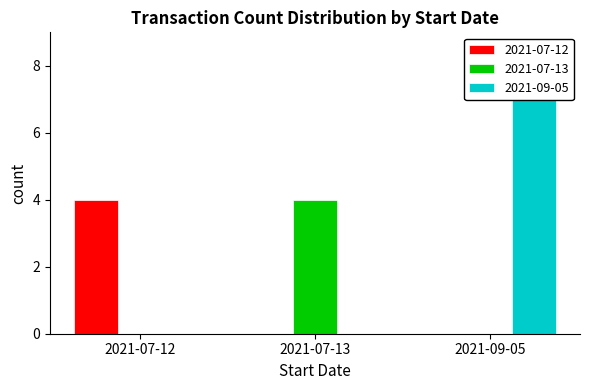

Count the 2021-07-13 values in the range 0 to 4.

3